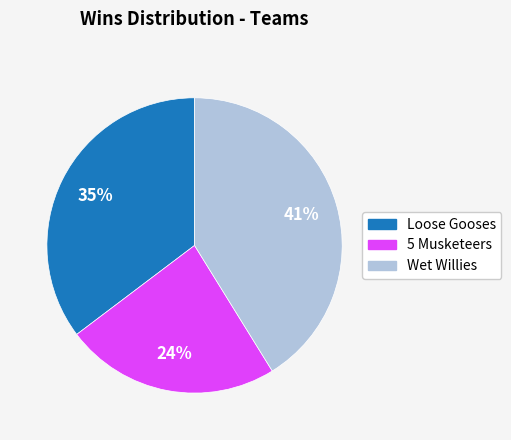

To the nearest percent, what is the average slice percentage?

33%